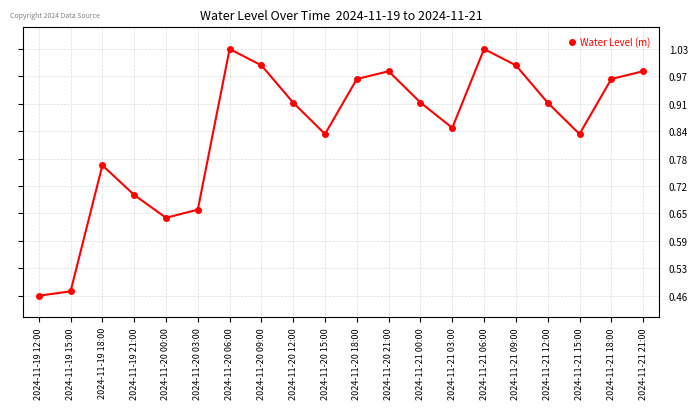

Where is the first local maximum?

2024-11-19 18:00